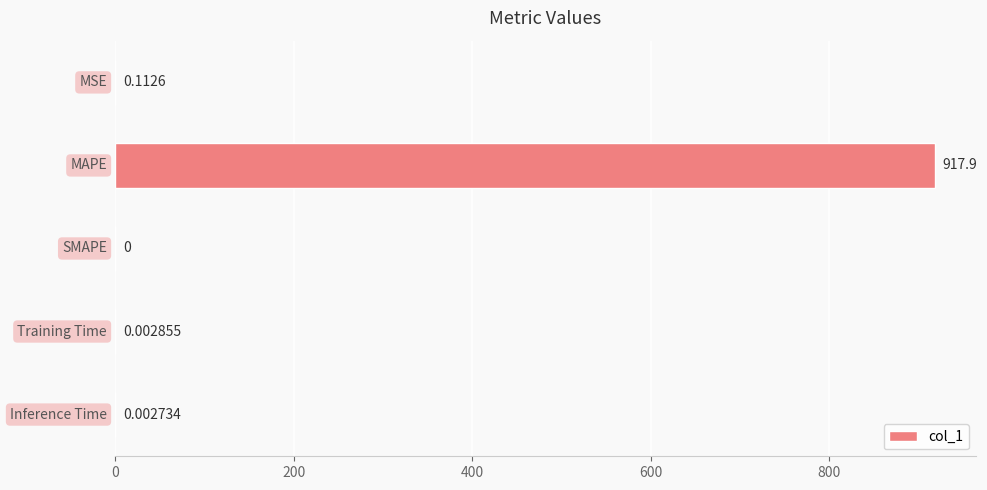

What is the maximum value shown in the chart?

917.9